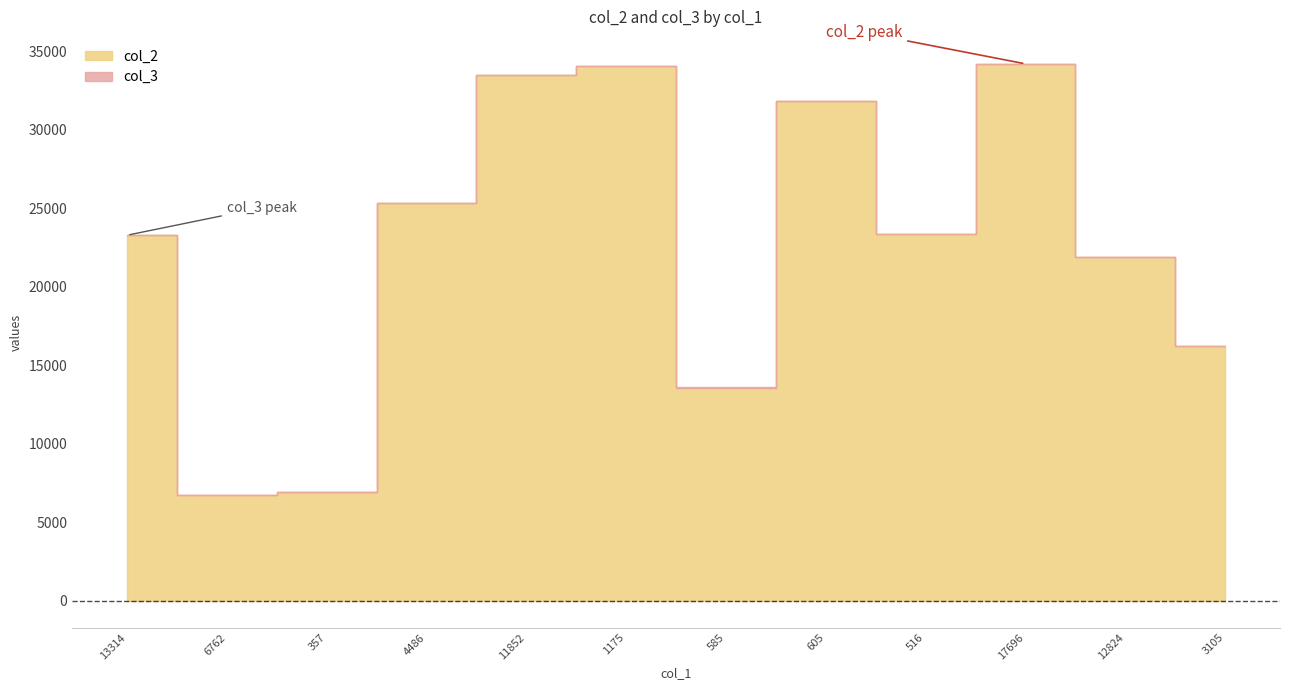

Is it true that col_2 equals 6762 at 6762?

True